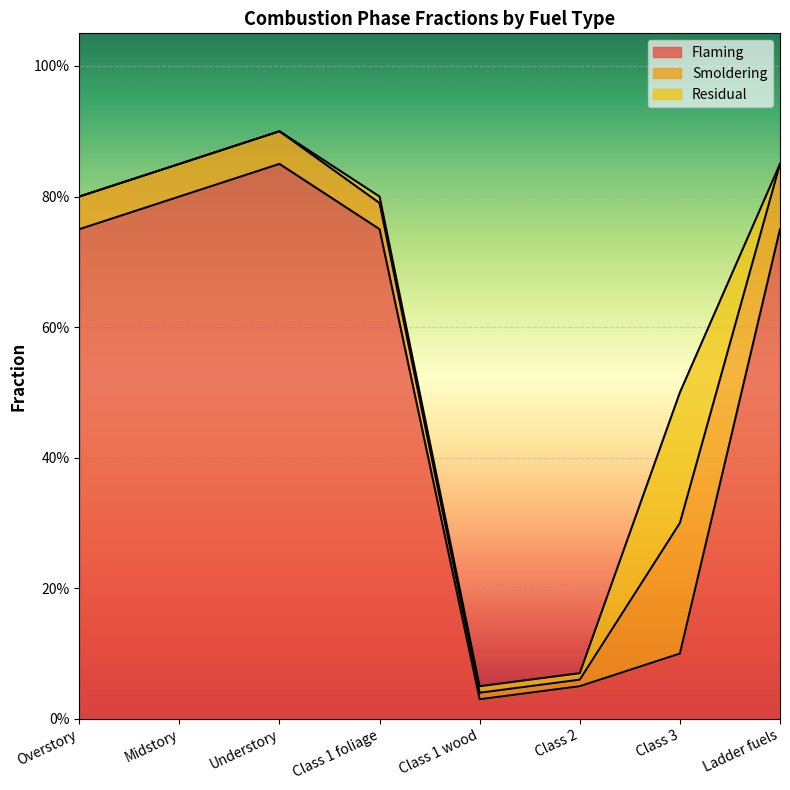

Is the value of Smoldering at Understory greater than the value of Residual at Understory?

Yes